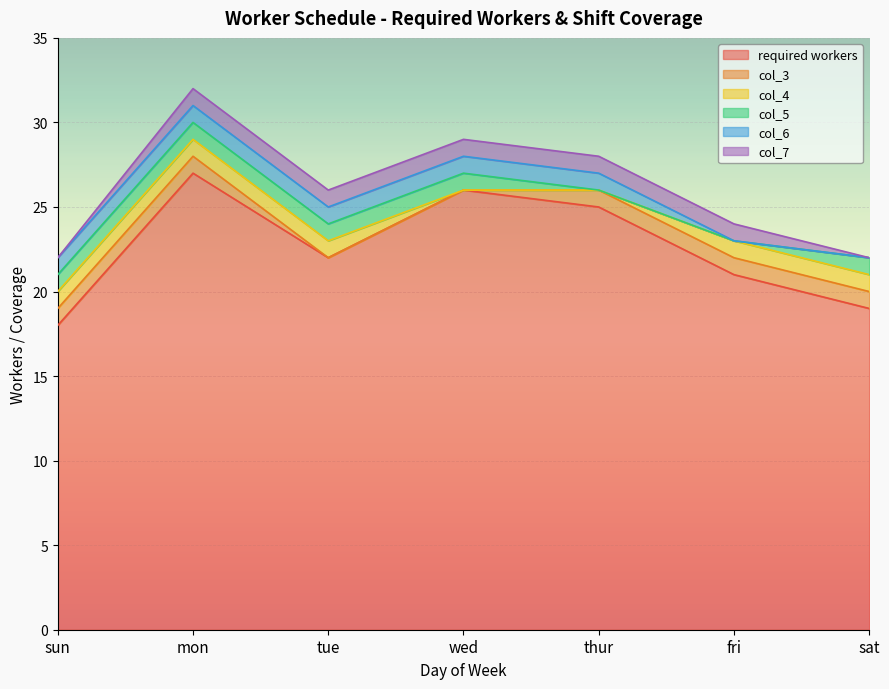

What position from the left is wed?

4